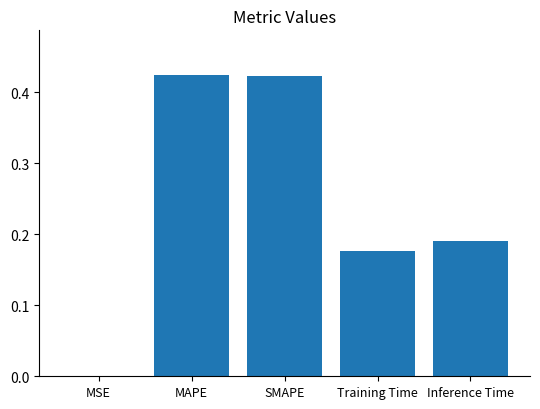

True or false: the data shows 0.3 at Inference Time.

False